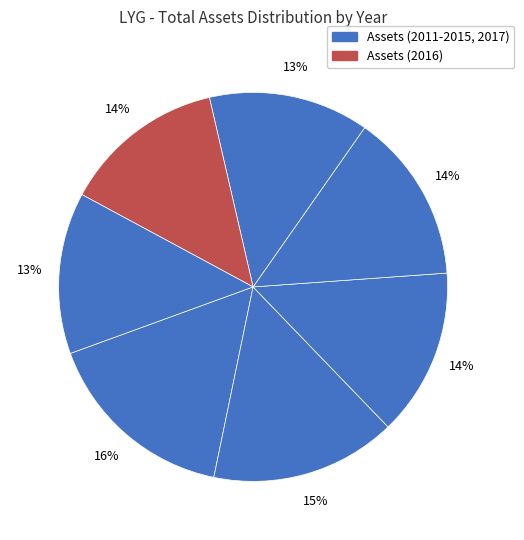

How many slices are in this pie chart?

7